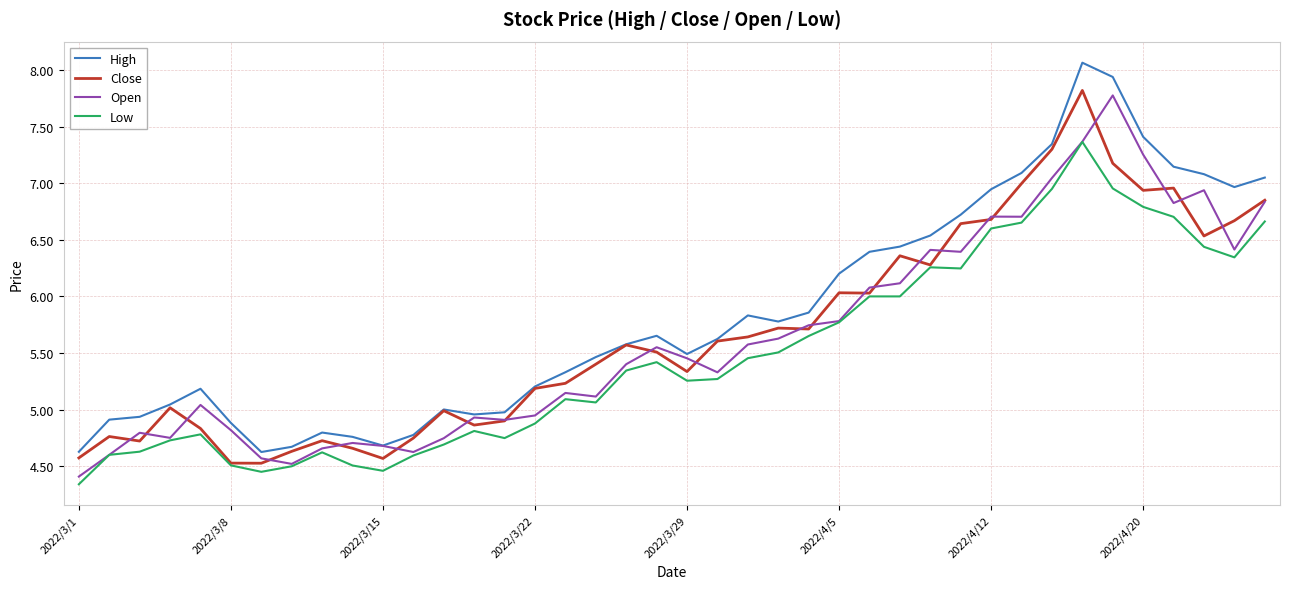

What is the highest value of the High series?

8.1